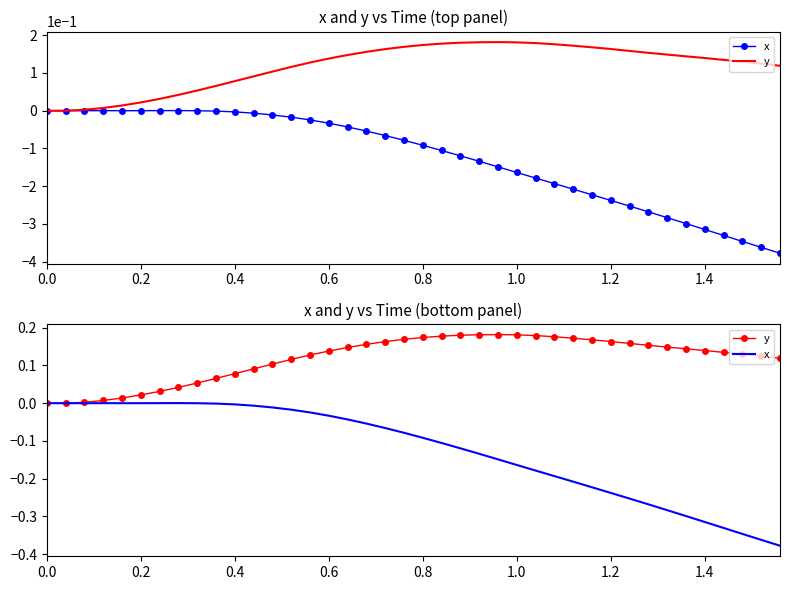

What are all the series names shown in the legend?

x, y